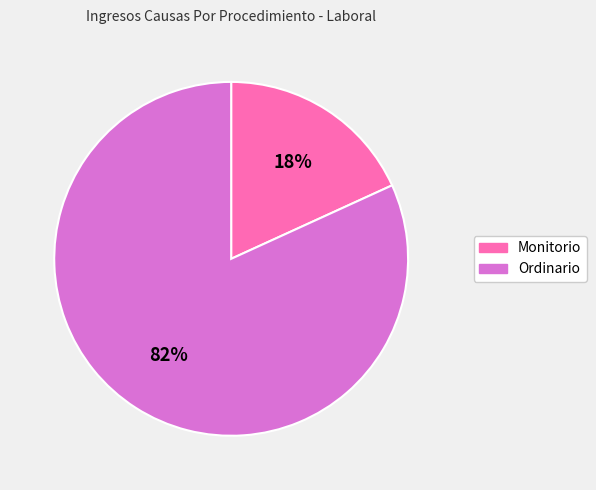

Which category has the smallest portion of the pie?

Monitorio